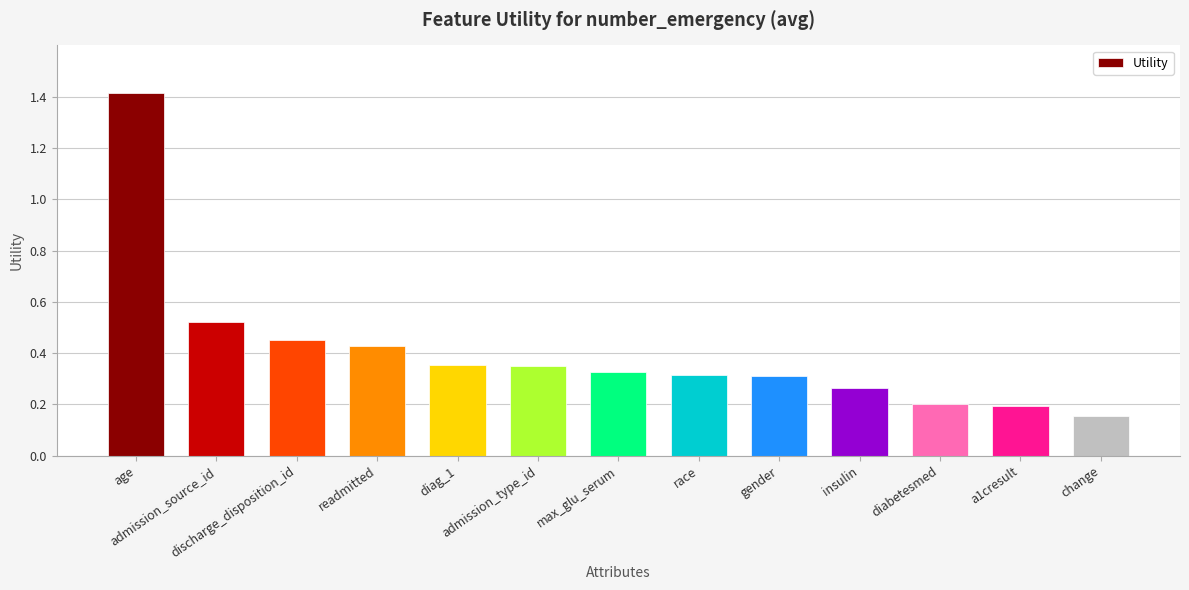

At which category does the chart reach its peak across all series?

age